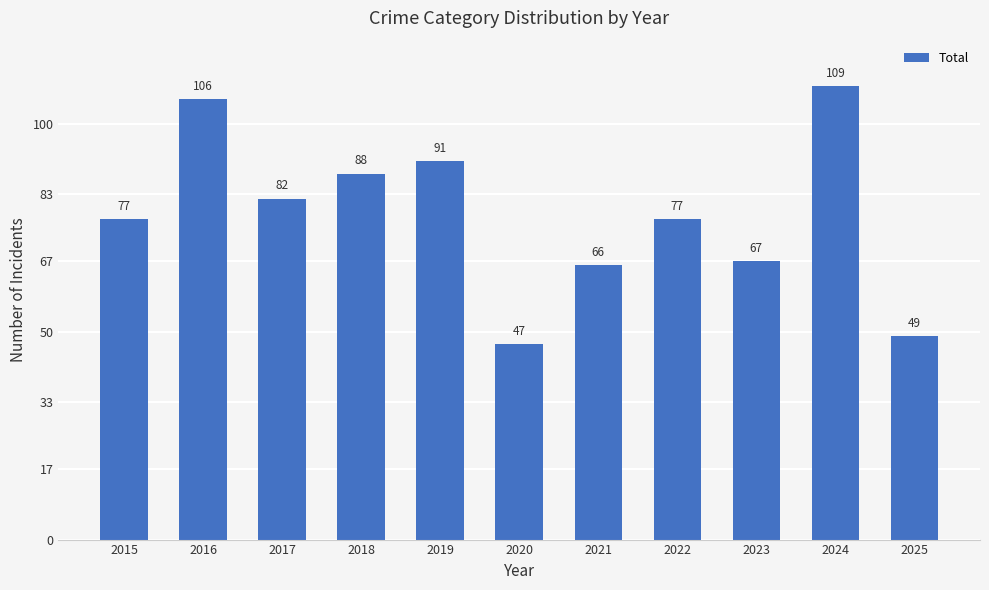

True or false: the data shows 67 at 2023.

True